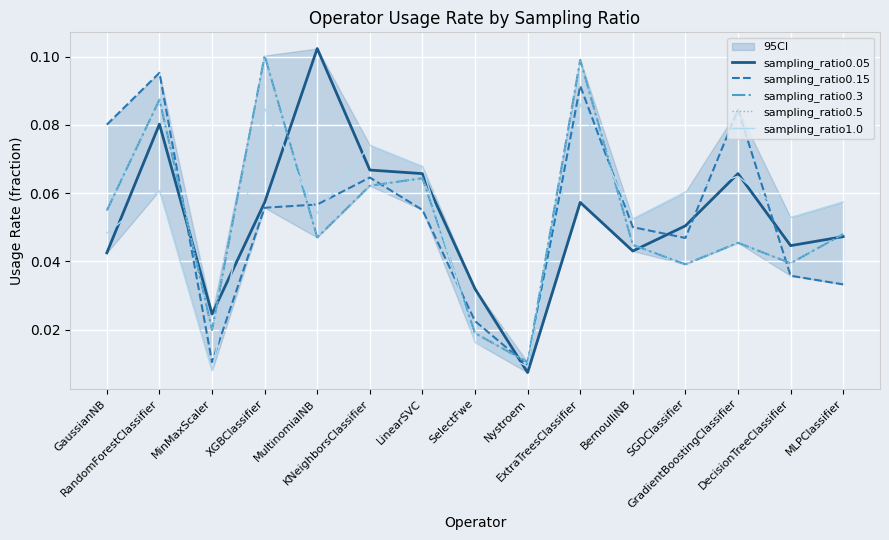

Rank the series at LinearSVC from highest to lowest value.

sampling_ratio1.0, sampling_ratio0.05, sampling_ratio0.3, sampling_ratio0.5, sampling_ratio0.15